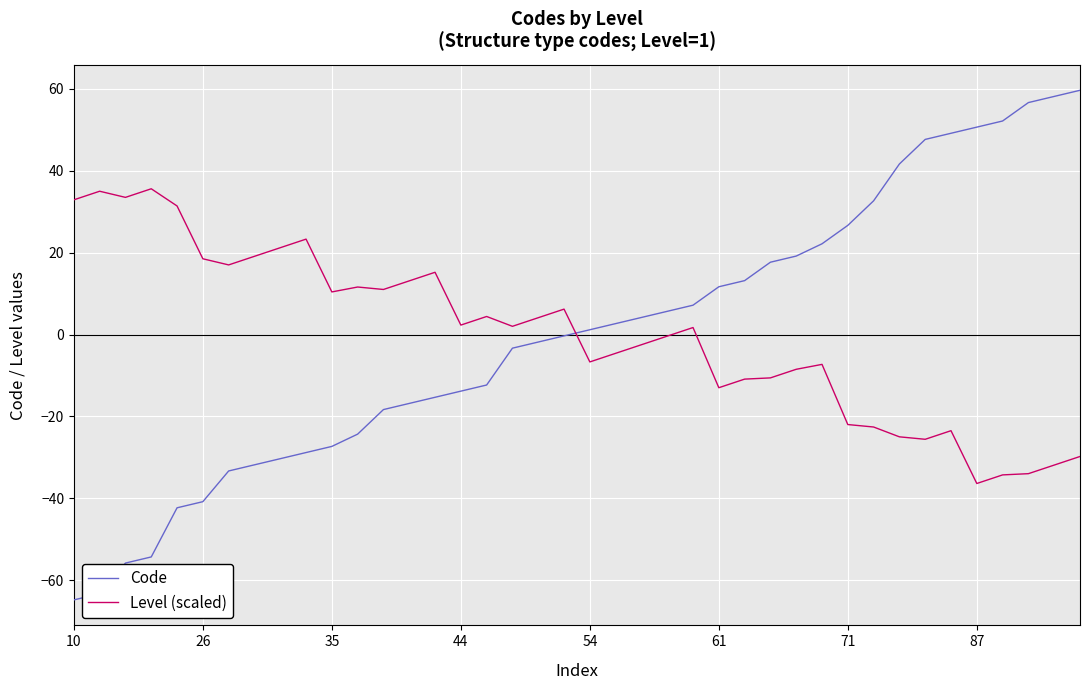

How many times do Code and Level (scaled) cross each other?

1